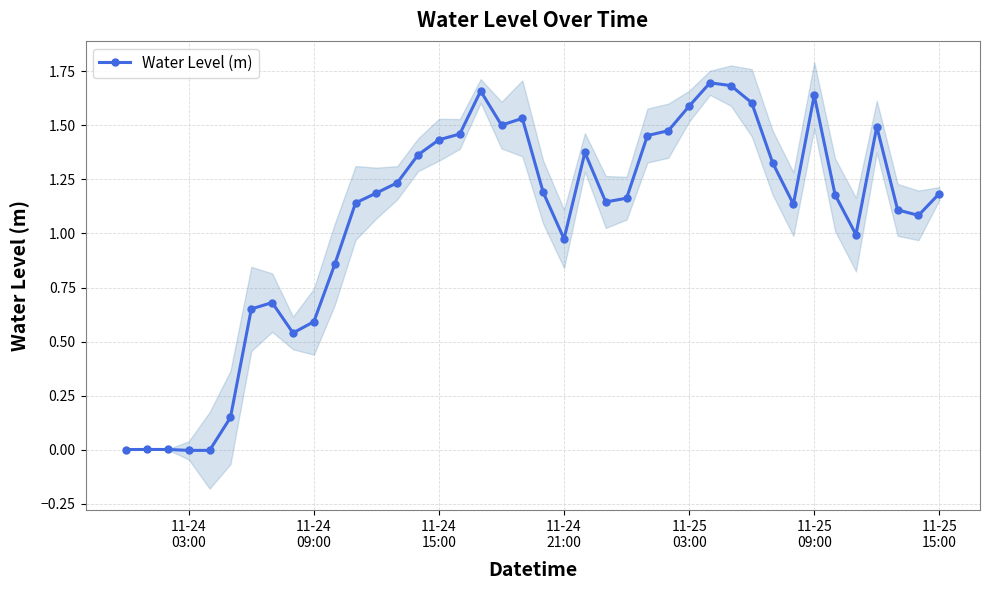

True or false: Water Level (m) has more than 2 points higher than both neighbors.

True